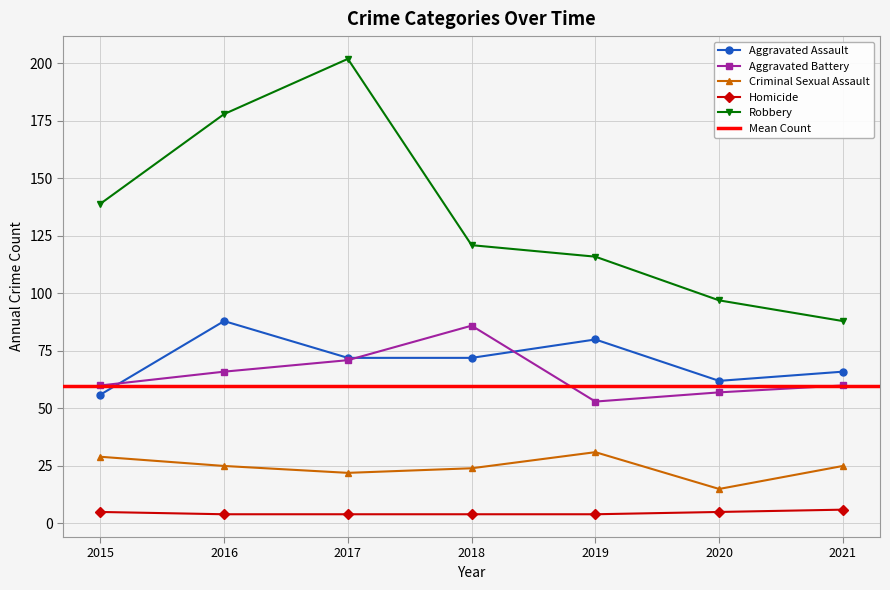

Is it true that Criminal Sexual Assault equals 31 at 2019?

True